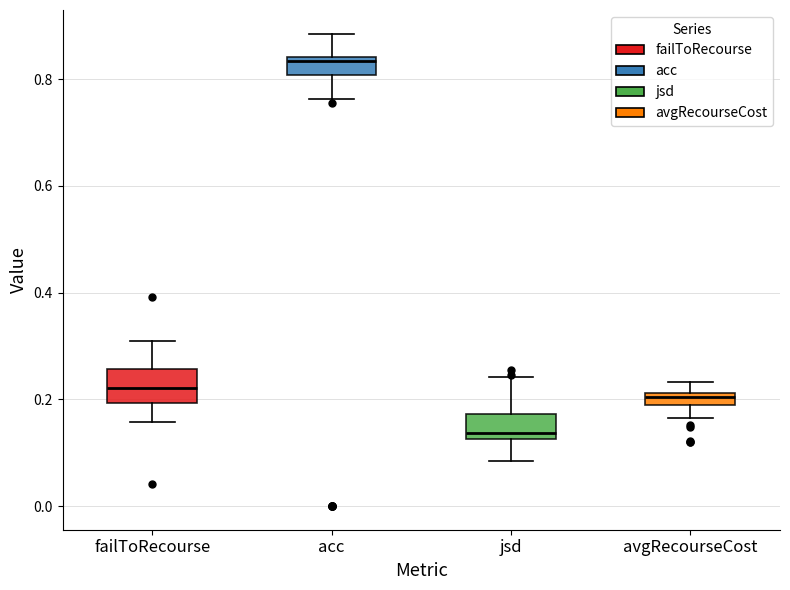

Where does the lower whisker of the box for acc end on the y-axis? The values are not printed on the chart, so give them approximately, as read against the axis.

0.76